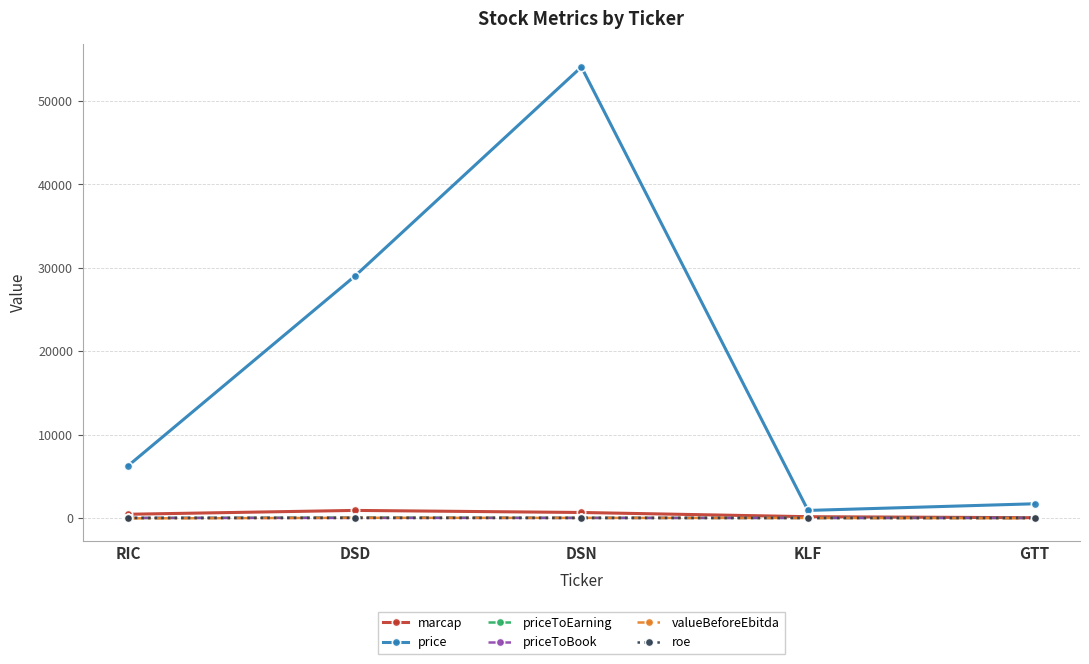

Does the chart have visible grid lines?

Yes